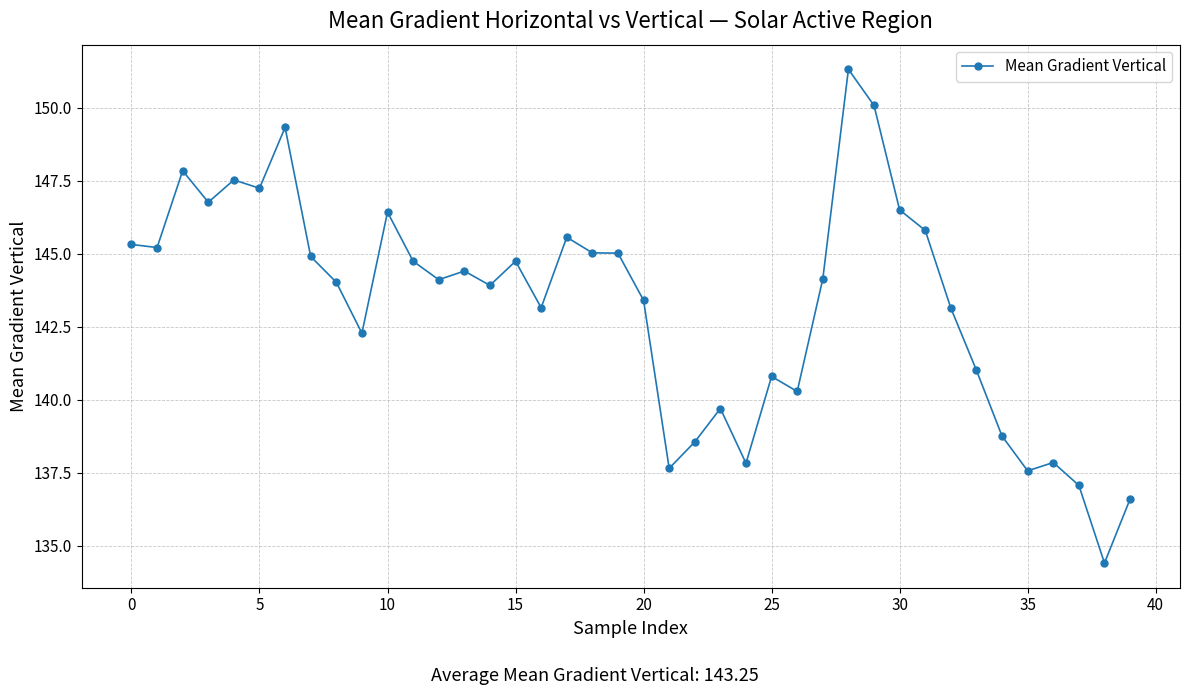

True or false: the data has more than 2 interior local peaks.

True